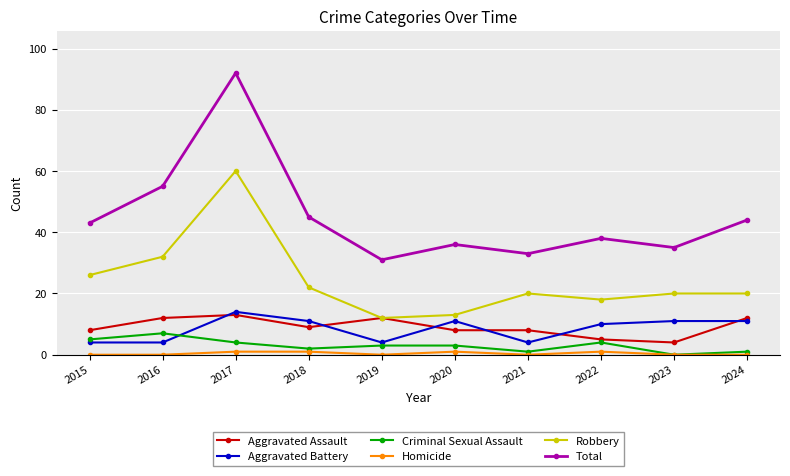

Which series has the largest range (max minus min)?

Total